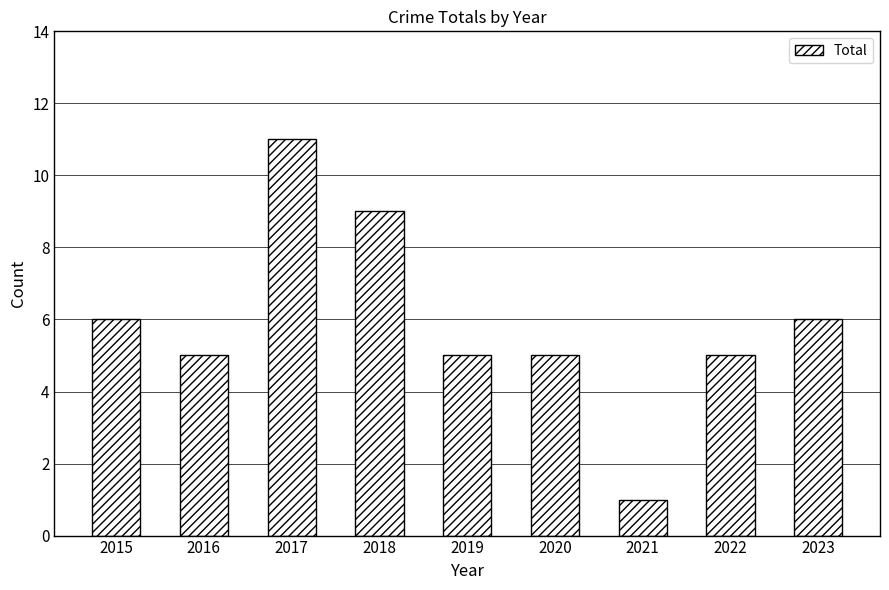

How many series are shown in this chart?

1